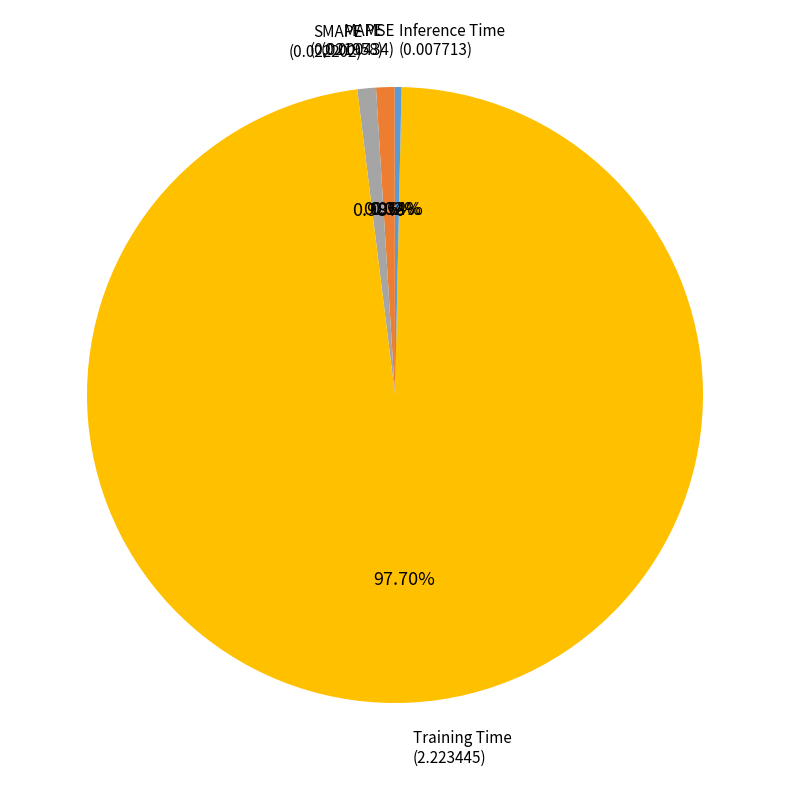

What is the largest slice in the pie chart?

Training Time